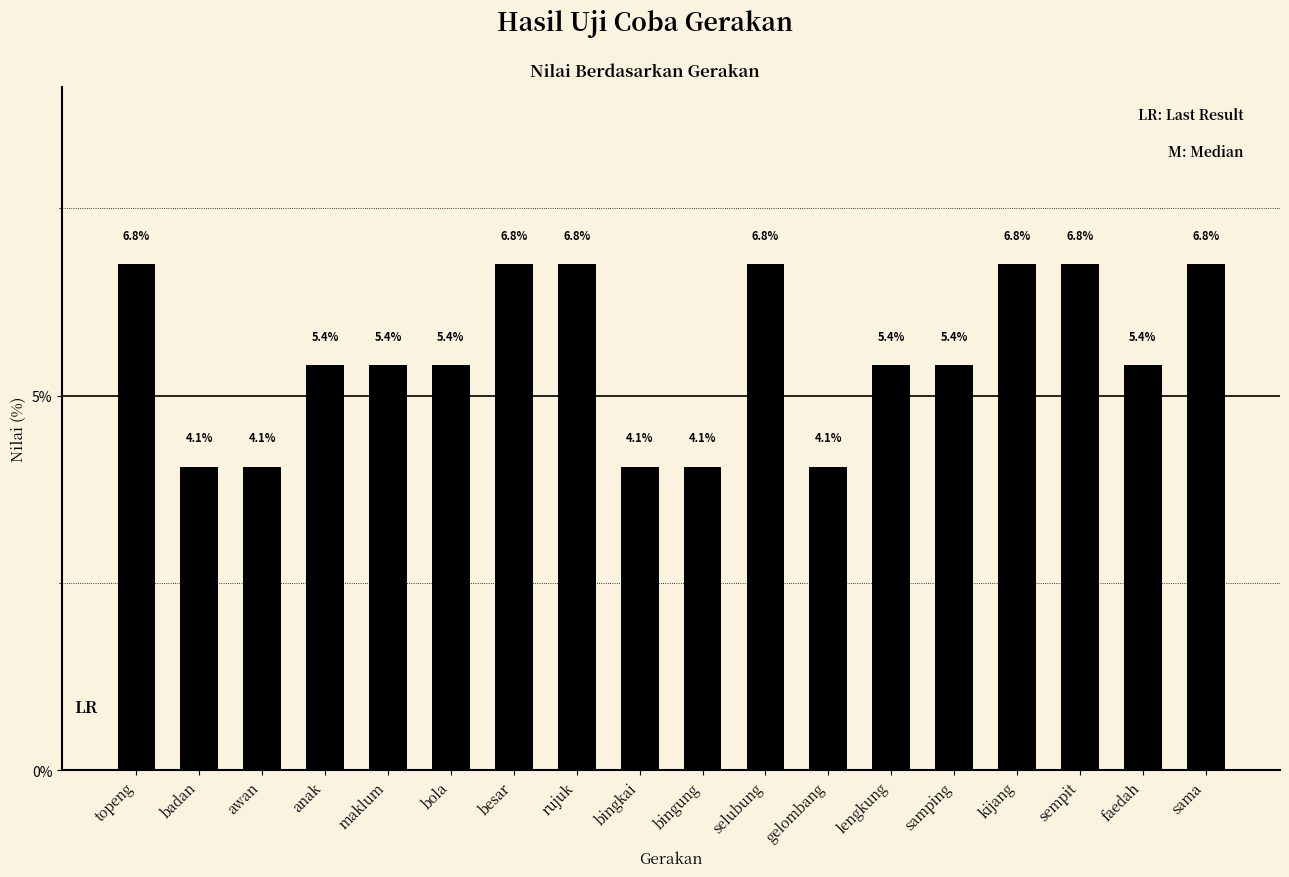

Reading right to left, list all the values displayed in this chart.

6.8	5.4	6.8	6.8	5.4	5.4	4.1	6.8	4.1	4.1	6.8	6.8	5.4	5.4	5.4	4.1	4.1	6.8